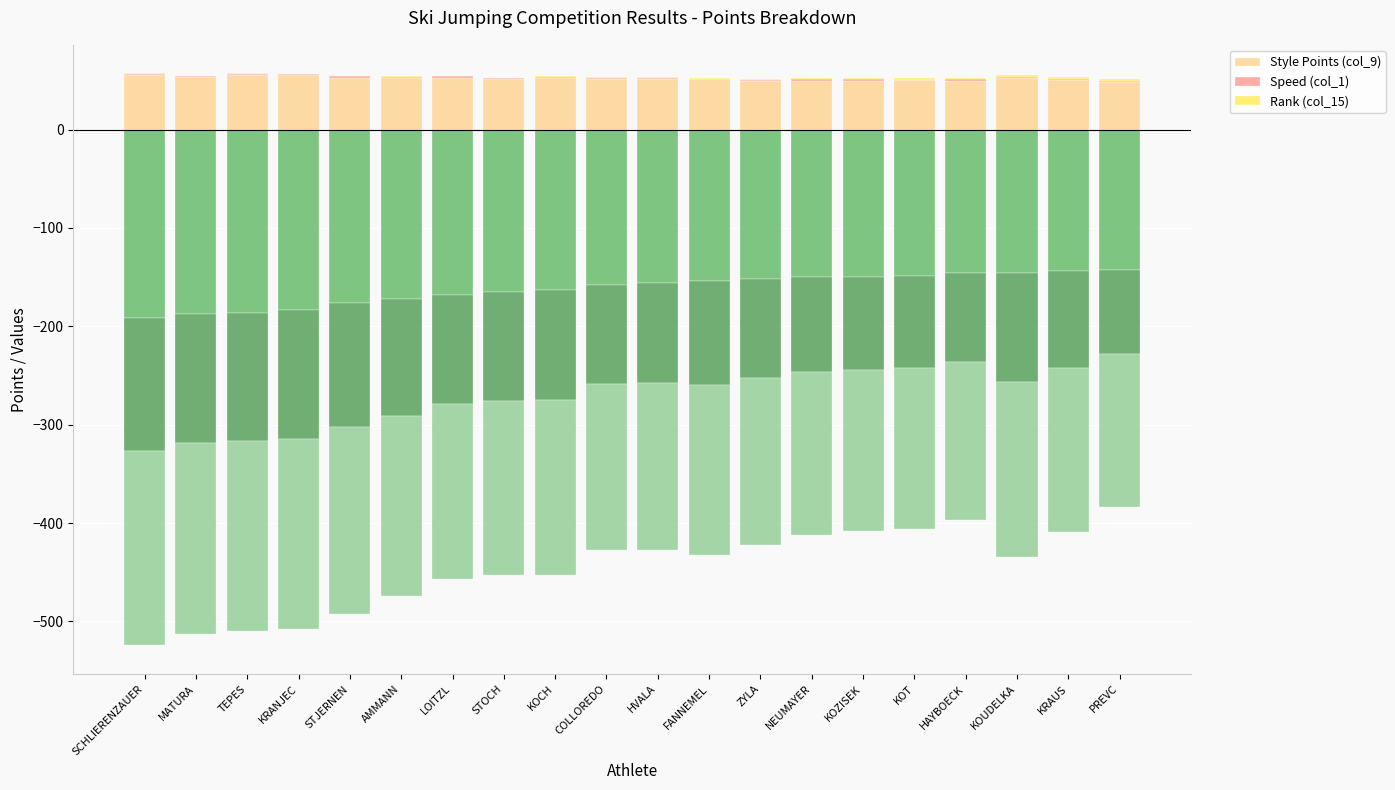

Which category has the highest value across all series?

SCHLIERENZAUER